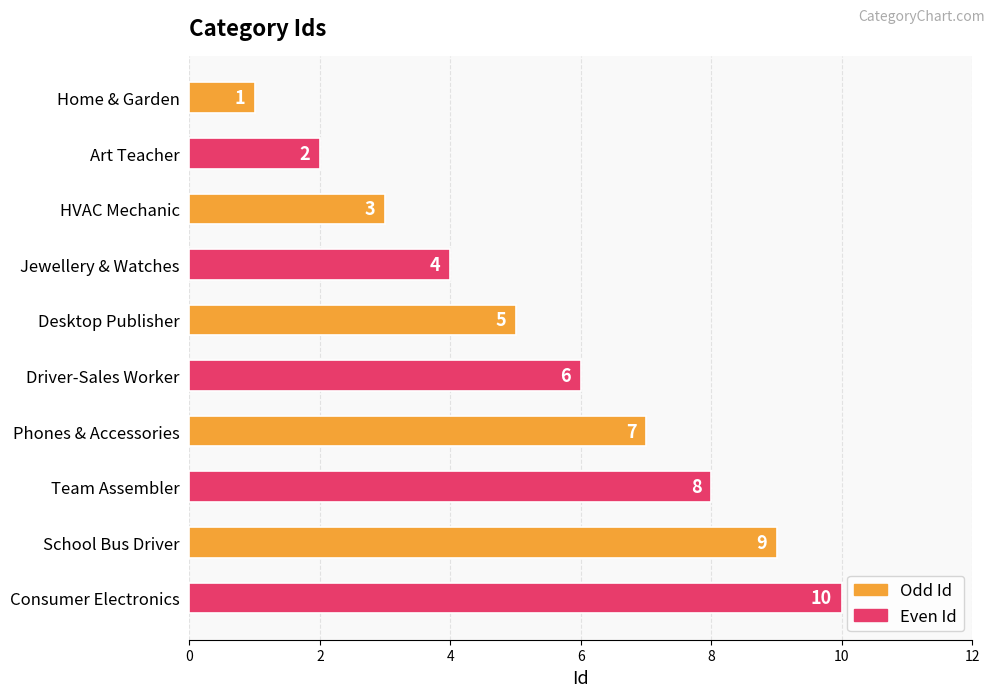

What is the change in value from HVAC Mechanic to Jewellery & Watches?

+1